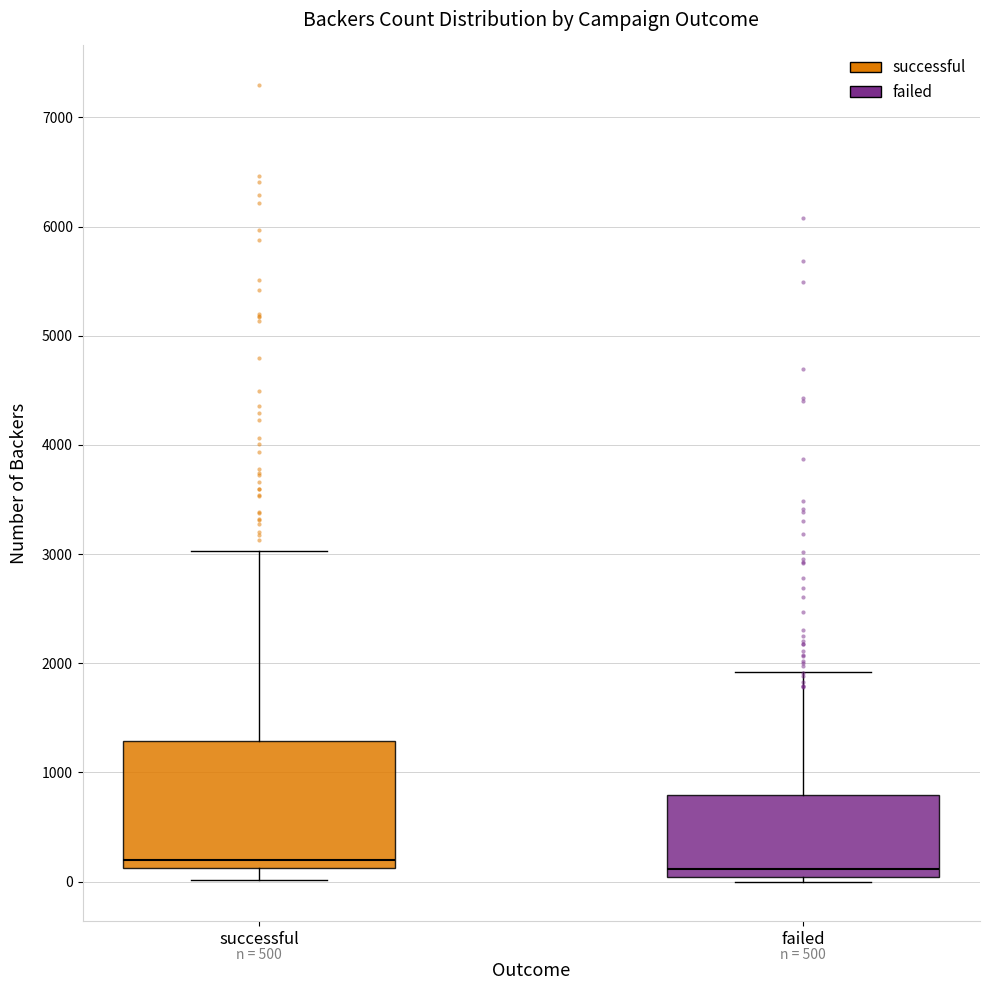

Which box is the tallest, from its lower edge to its upper edge?

successful